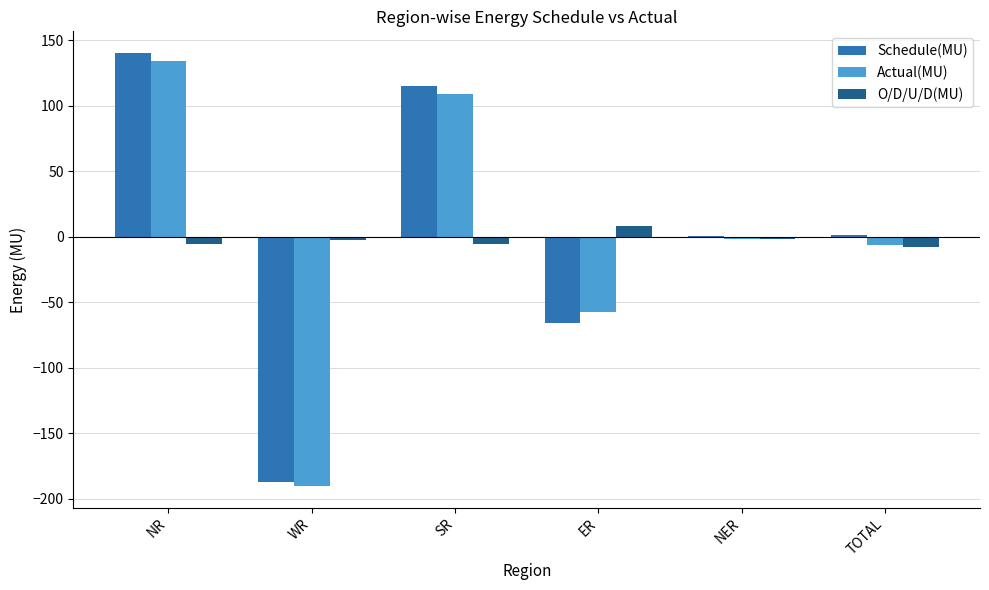

At which label does Schedule(MU) first exceed 1?

NR